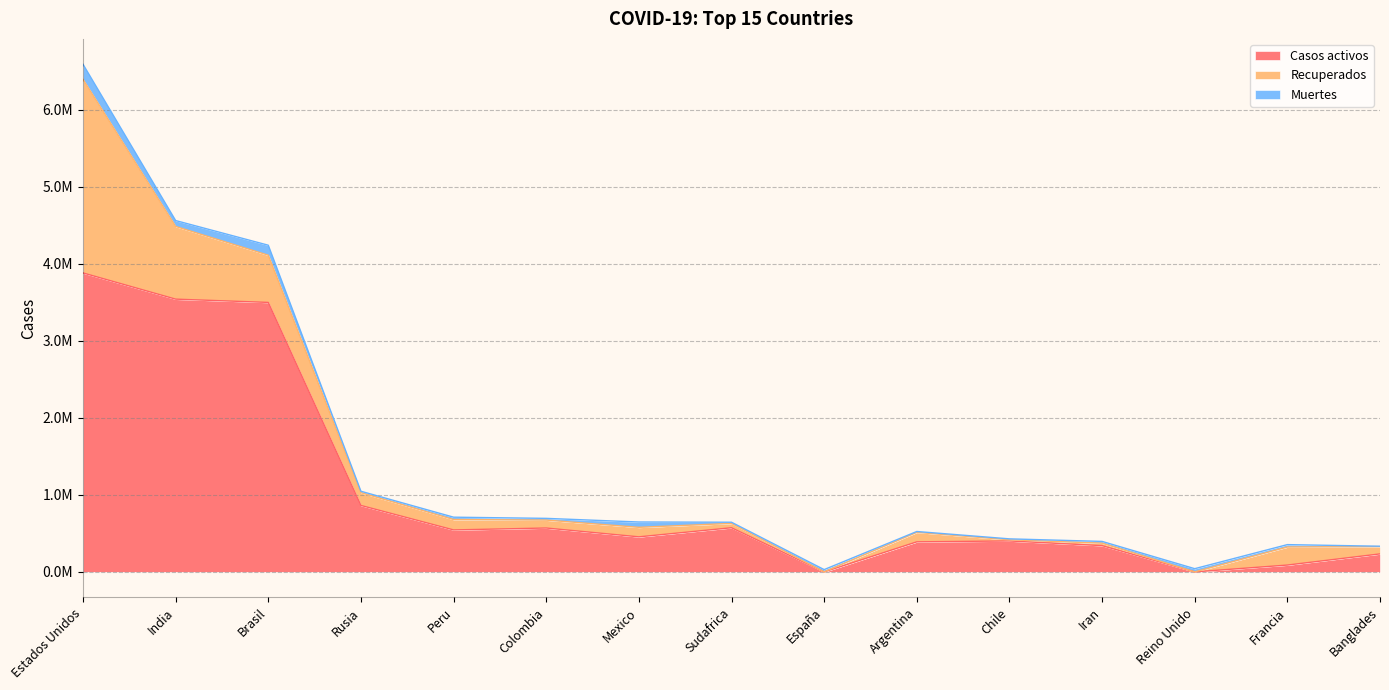

List the series in order of their peak value, highest first.

Casos activos, Recuperados, Muertes